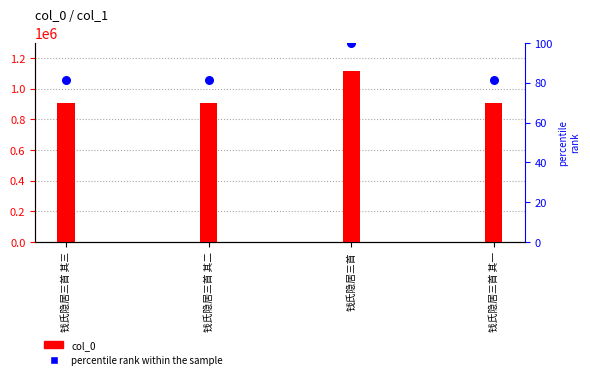

What are all the series names shown in the legend?

col_0, percentile rank within the sample